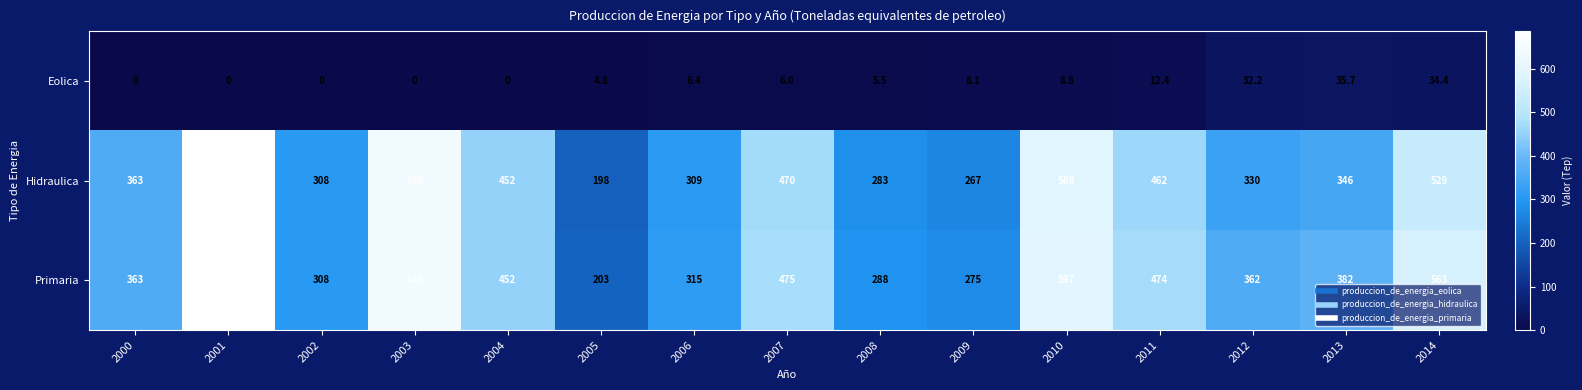

What is the sum of the Hidraulica values at 2012 and 2002?

638.0